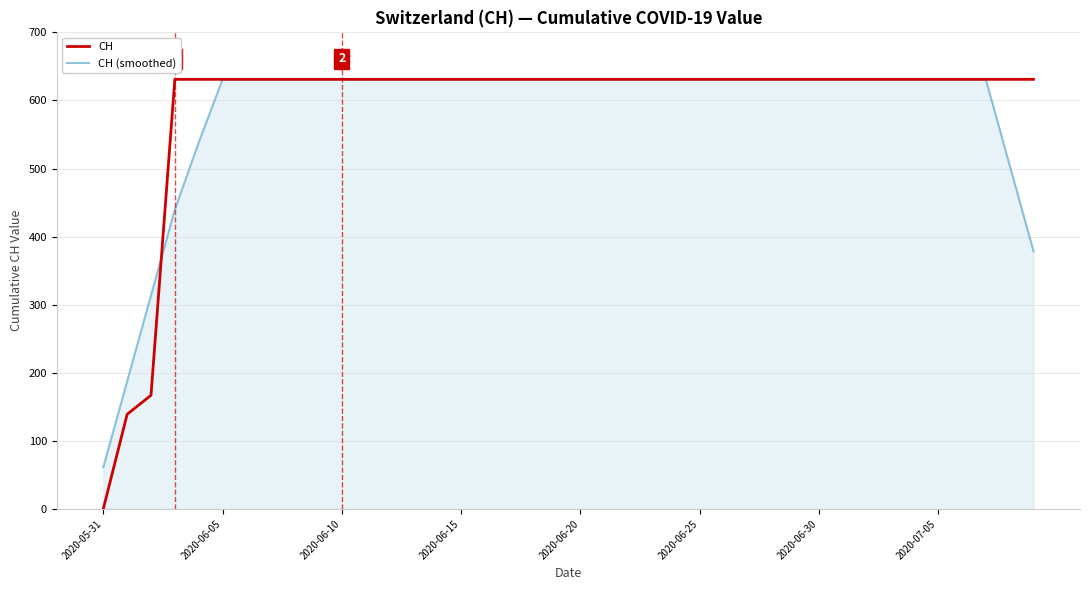

Which series has the largest range (max minus min)?

CH